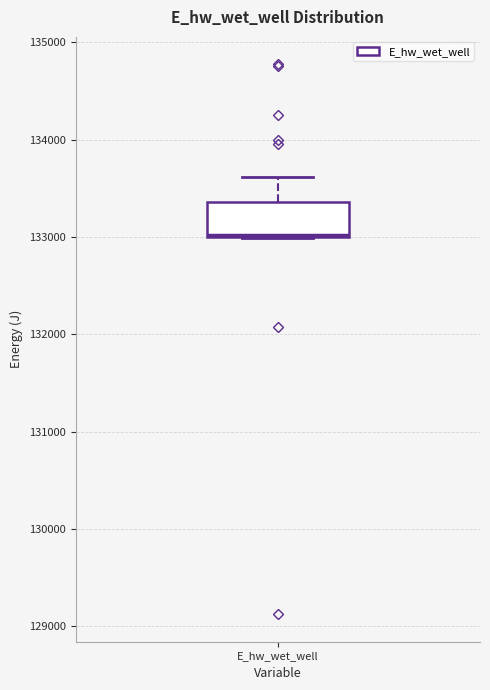

Transcribe this box plot: give where the median line is, the range the box spans, and where the two whiskers end, as read against the y-axis. The values are not printed on the chart, so give them approximately, as read against the axis.

median 133000, box 133000 to 133400, whiskers 133000 to 133600